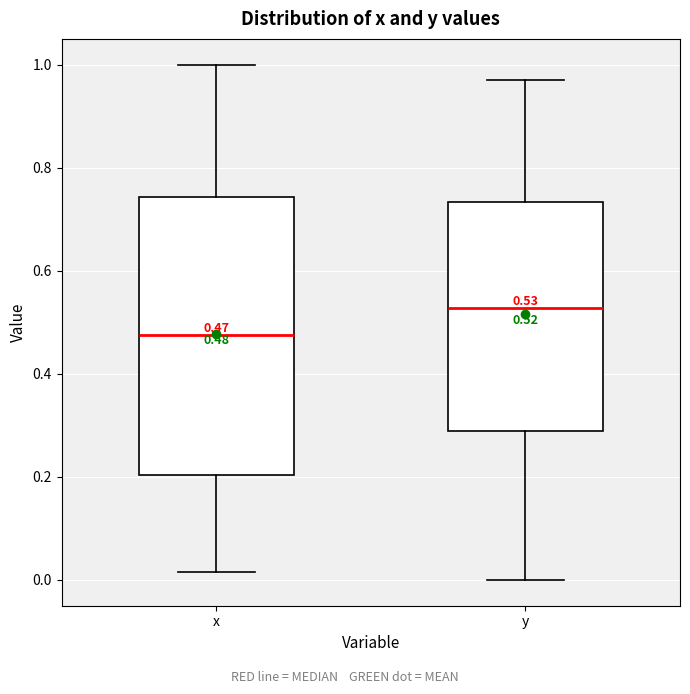

Which box is the tallest, from its lower edge to its upper edge?

x